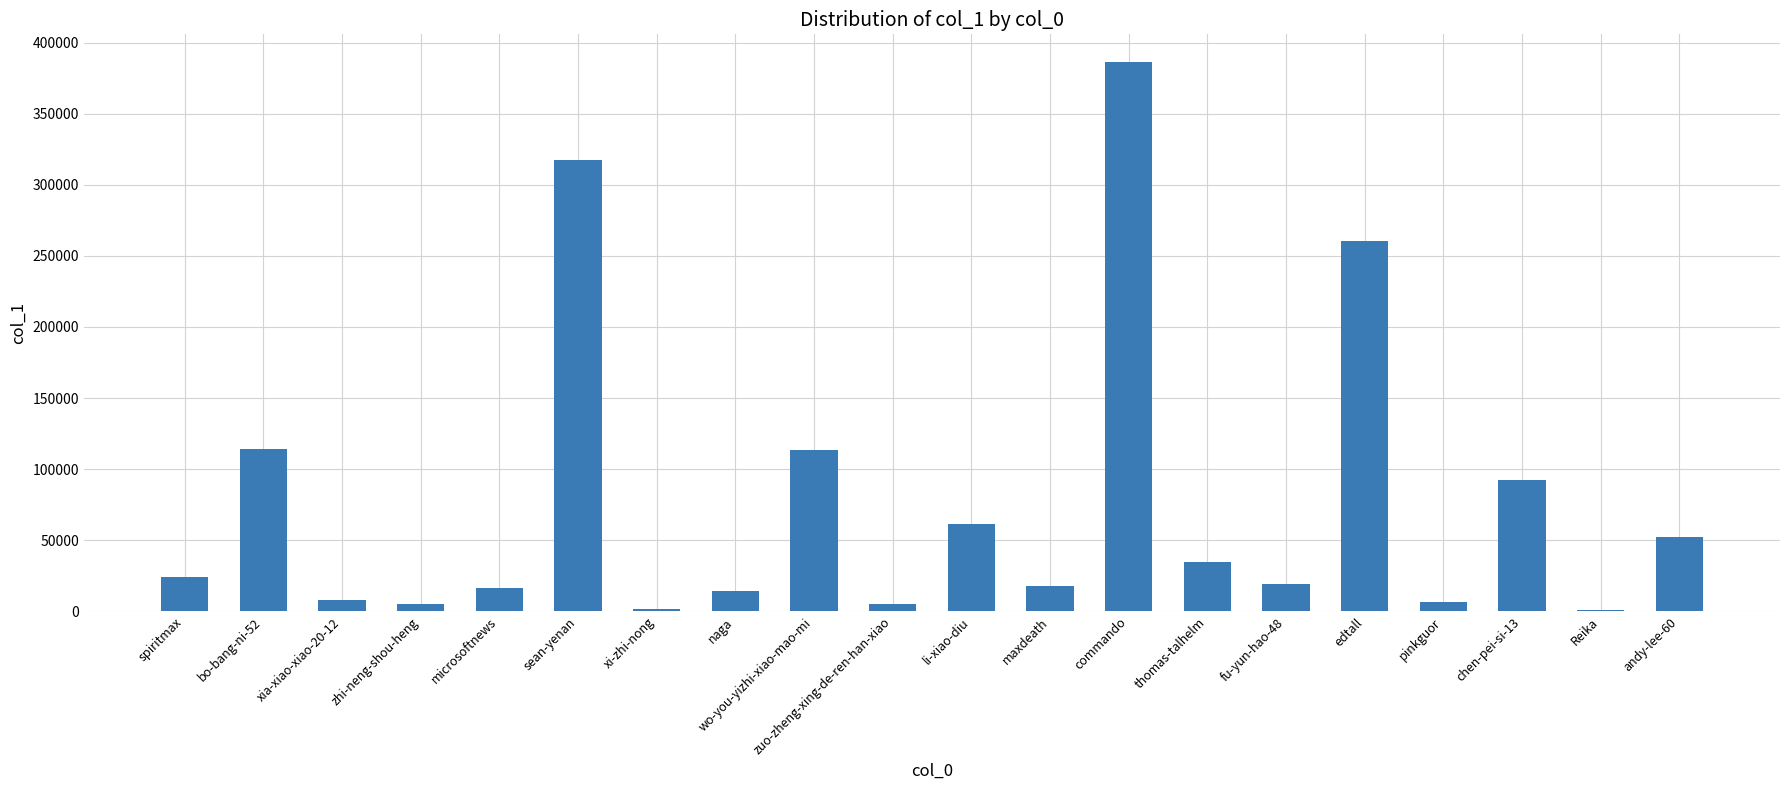

Where is the data nearest to the value 193805?

edtall